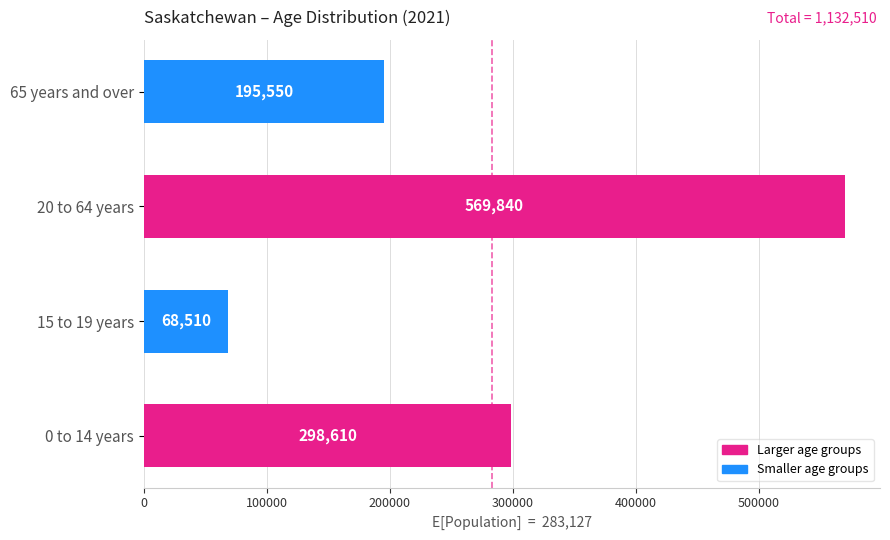

Reading bottom to top, extract all data points from this chart.

0 to 14 years=298610	15 to 19 years=68510	20 to 64 years=569840	65 years and over=195550